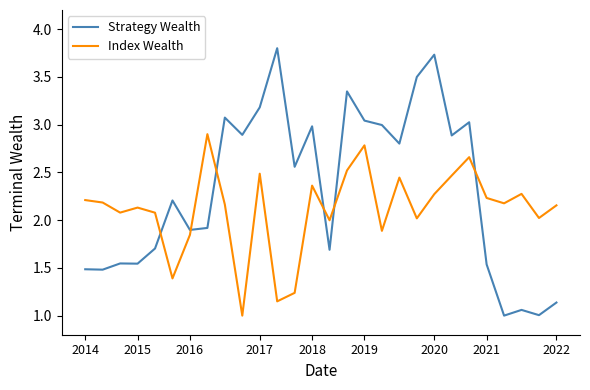

In Strategy Wealth, how many points are higher than both neighbors (excluding endpoints)?

9